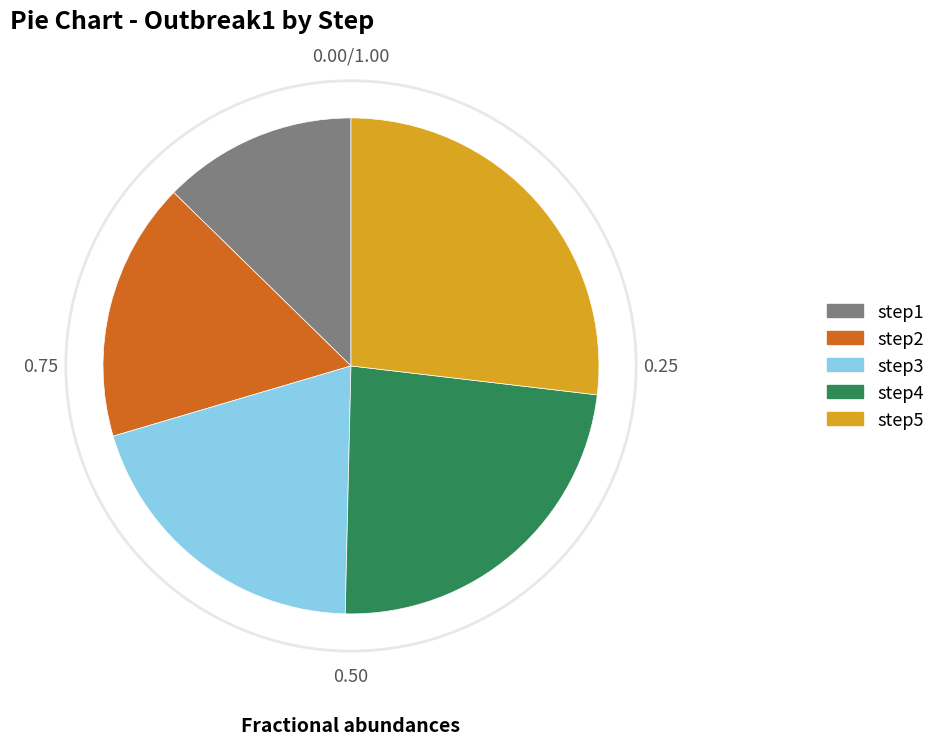

How many segments does this pie chart have?

5